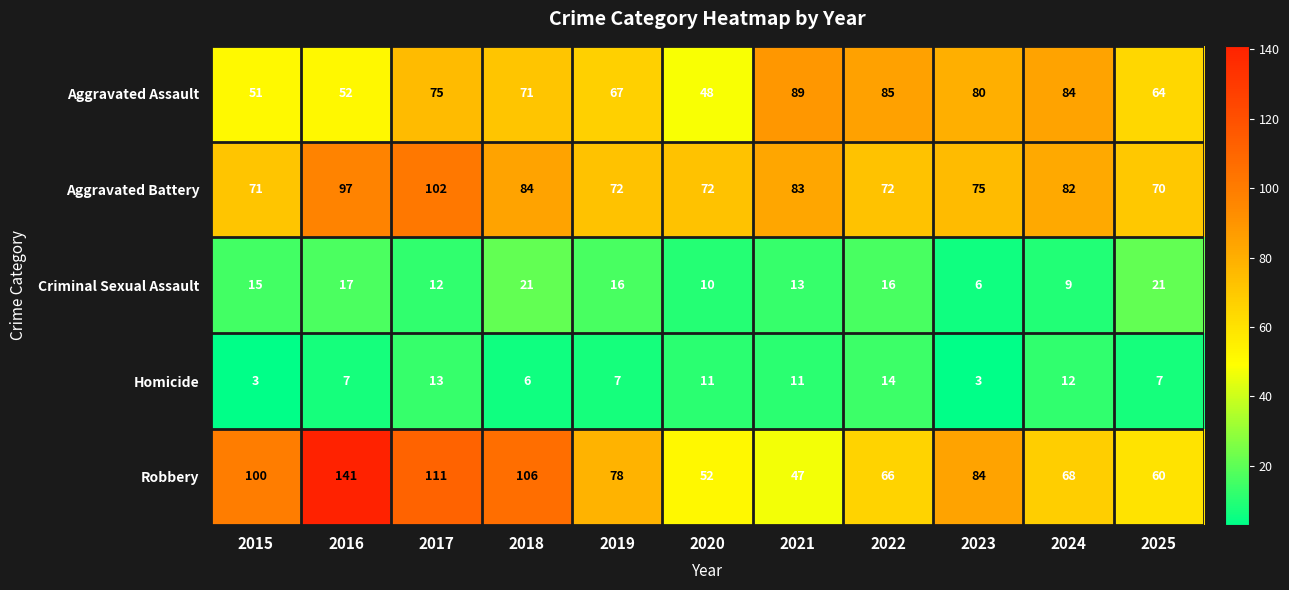

At which label is Aggravated Assault closest to 68?

2019